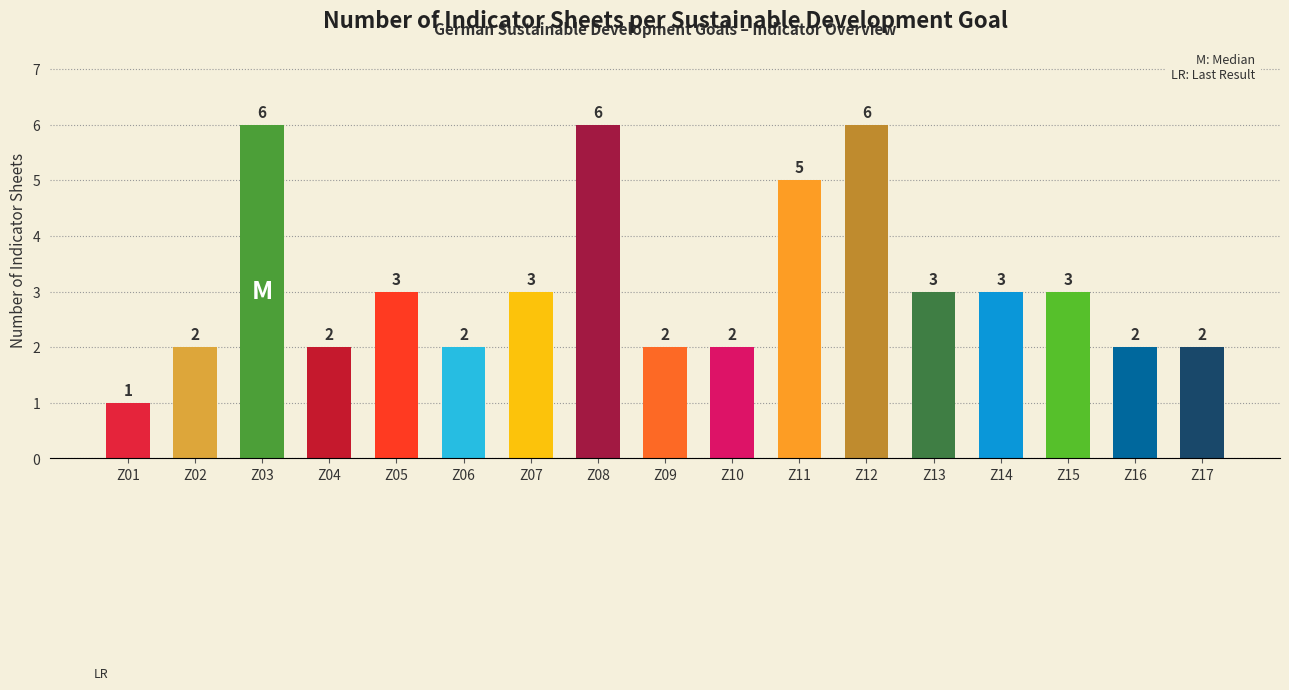

Which category has the lowest value across all series?

Z01